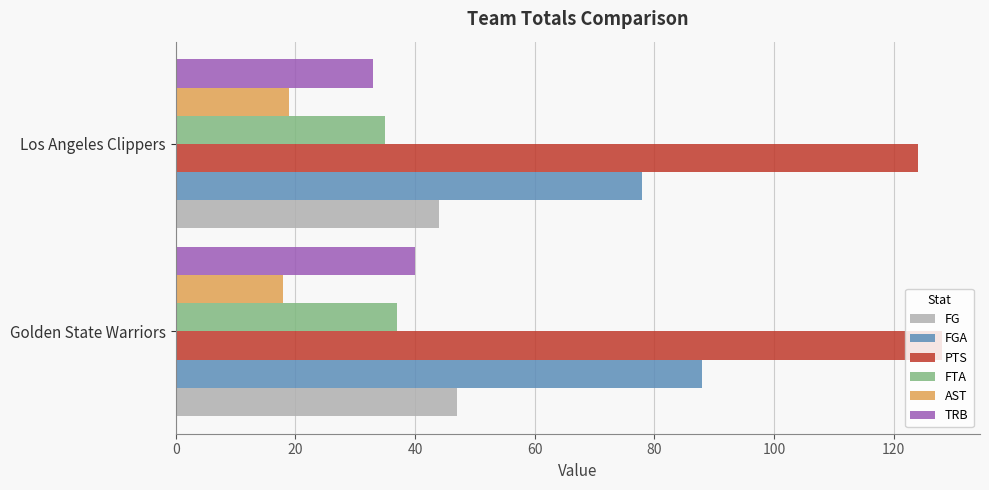

List the series in order of their peak value, lowest first.

AST, FTA, TRB, FG, FGA, PTS